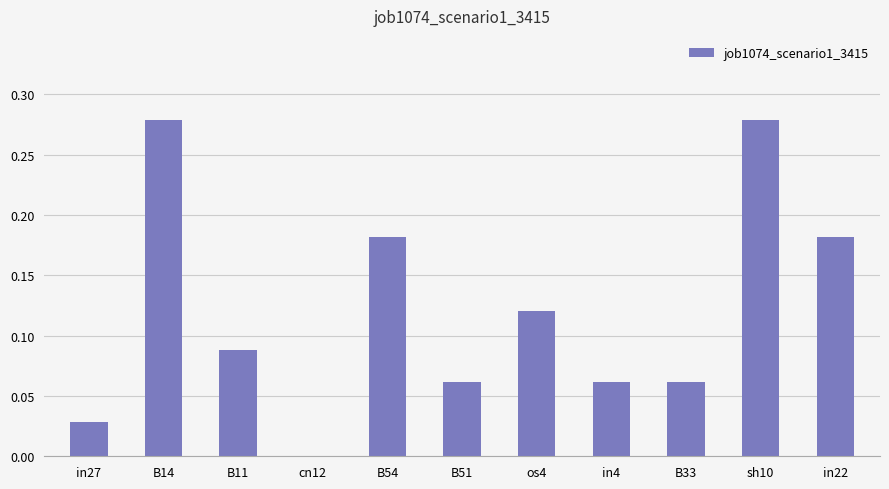

What is the sum of the values at in22 and B14?

0.5